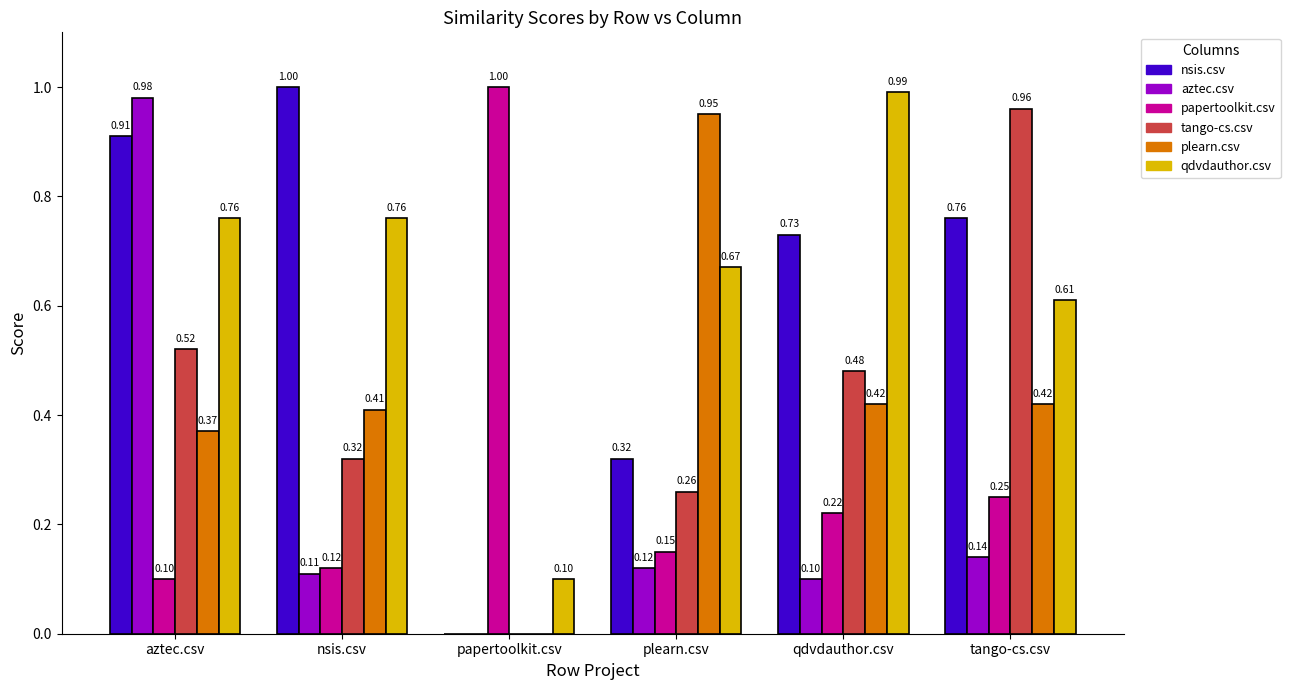

At which label is qdvdauthor.csv closest to 0?

papertoolkit.csv